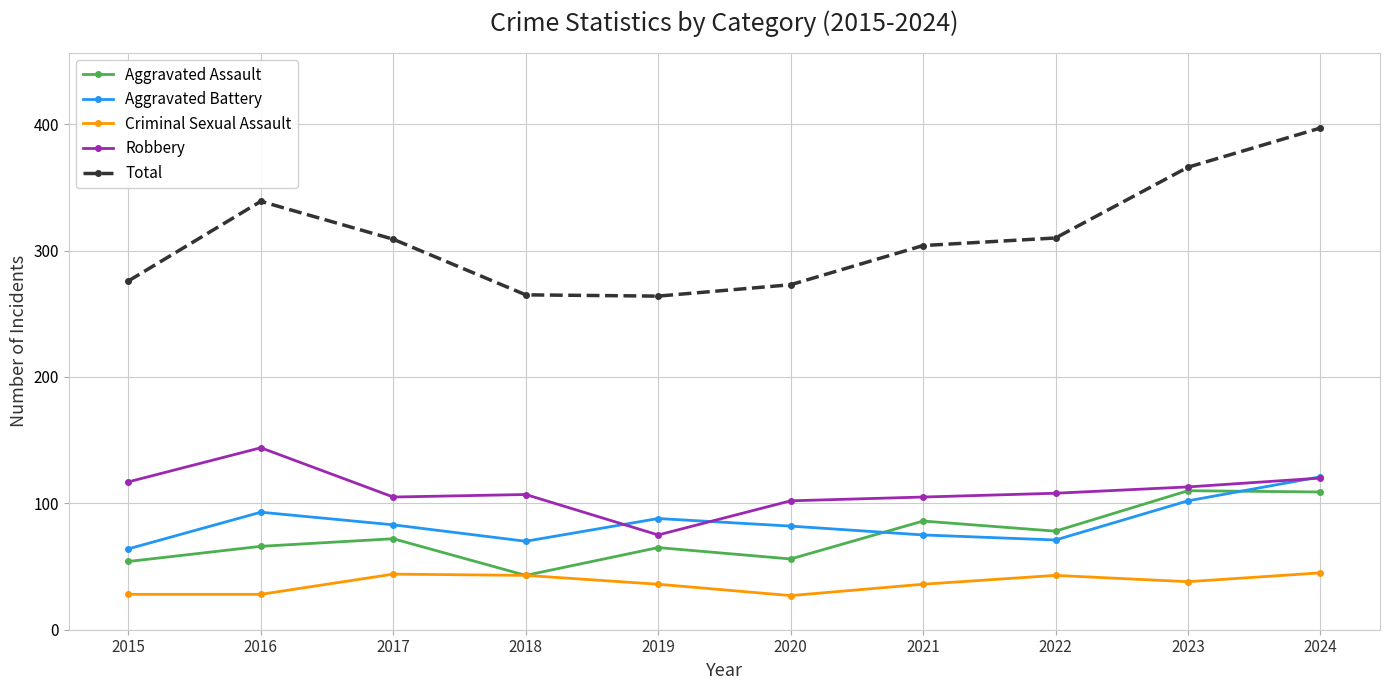

How many values in the Aggravated Battery series are below 83?

5